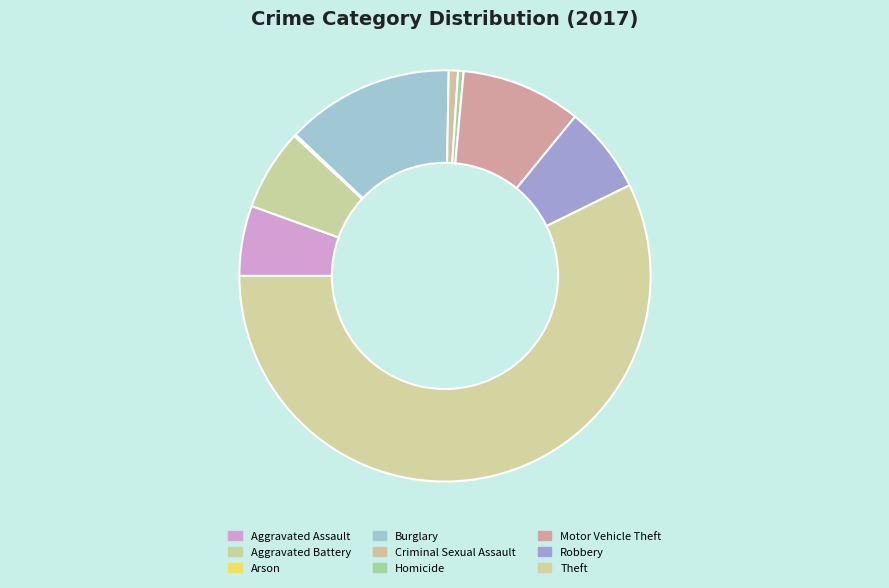

What percentage is the Motor Vehicle Theft slice, to the nearest percent?

9%